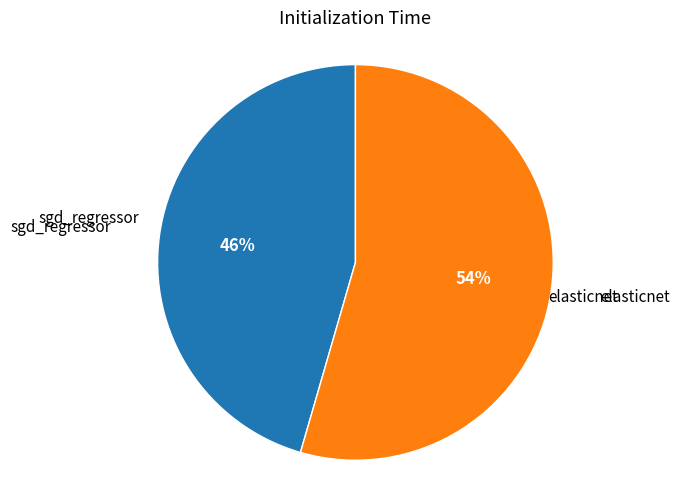

To the nearest percent, what is the average slice percentage?

50%